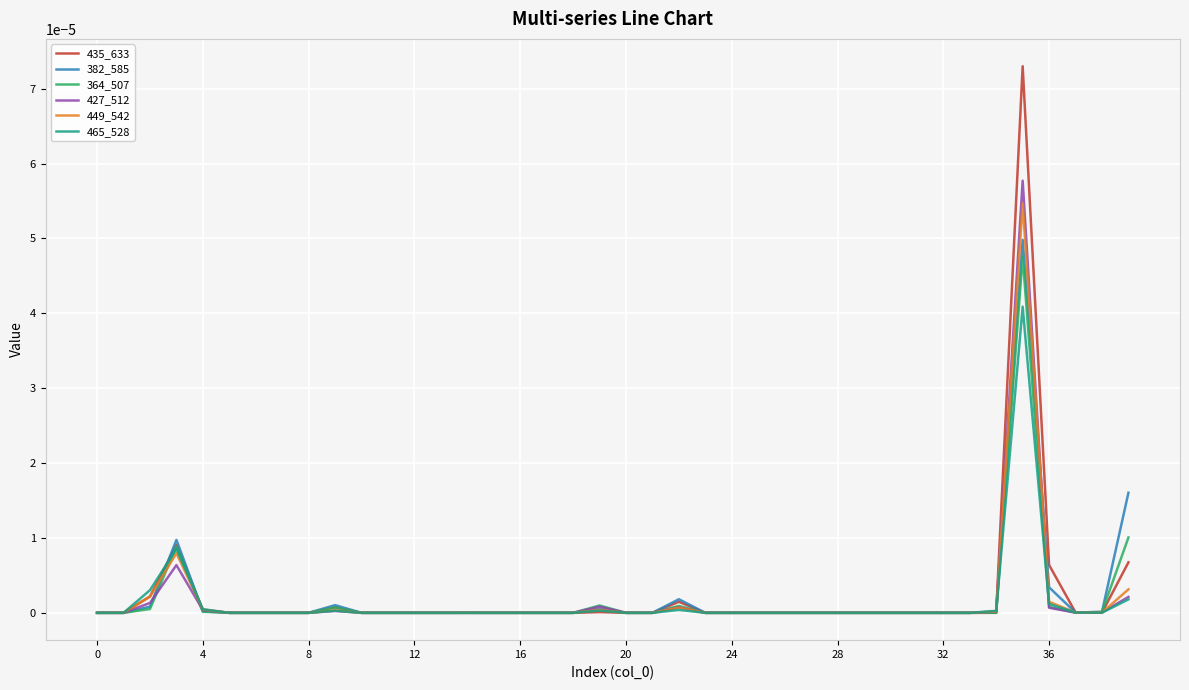

How many lines are shown in the chart?

6